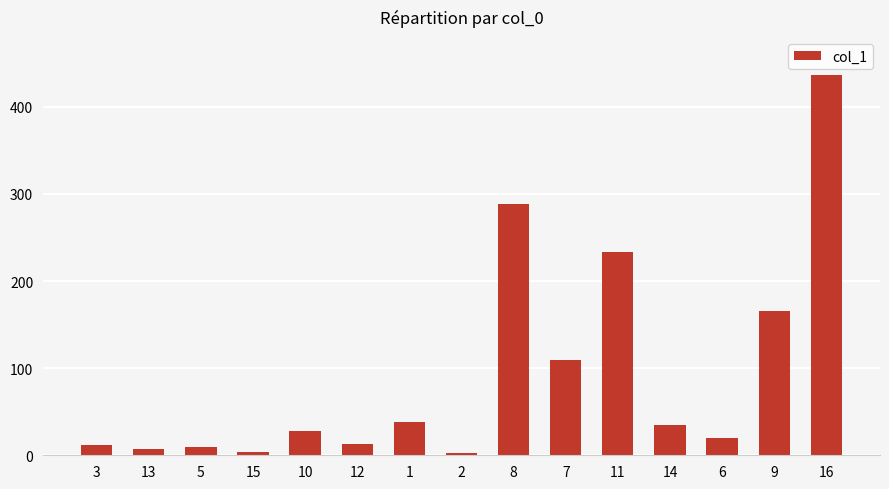

What is the change in value from 2 to 8?

+286.2